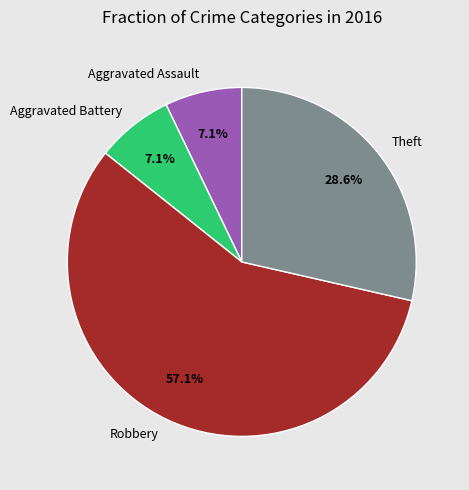

Which slice is the largest?

Robbery